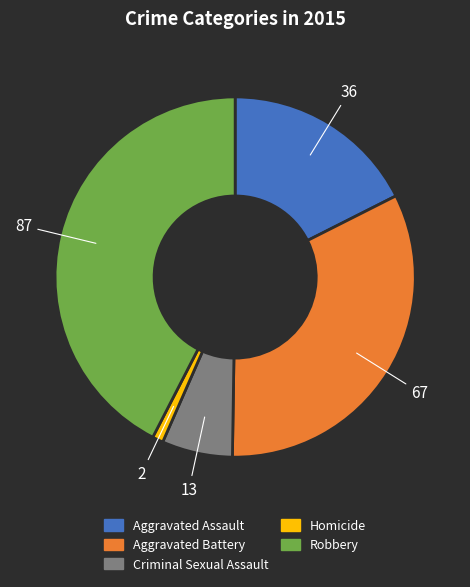

Rank the categories by value from lowest to highest.

Homicide, Criminal Sexual Assault, Aggravated Assault, Aggravated Battery, Robbery